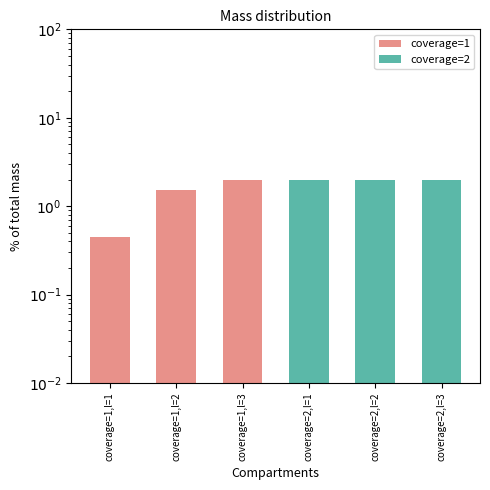

At which label does the data first exceed 1?

coverage=1,l=2